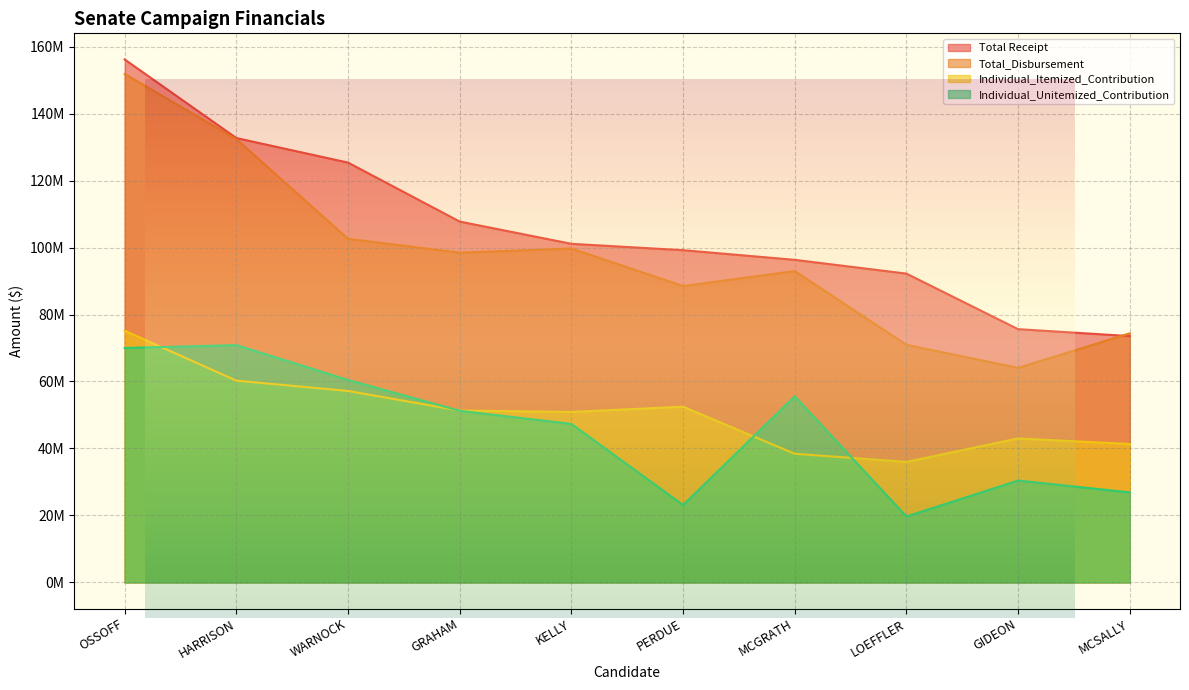

Reading right to left, extract all data points from this chart.

Total Receipt: 73553299.4	75629137.2	92213280.7	96325352.4	99202974.1	101106583.9	107747533.8	125358563.9	132685669.6	156145527.1
Total_Disbursement: 74361789.2	64069682.7	70957315.6	92980539.7	88492643.5	99704060.4	98460665.2	102595578.4	132350242.9	151813793.6
Individual_Itemized_Contribution: 41330733.8	43000256.4	35988185.6	38421855.4	52469015.0	50903149.8	51314167.3	57174236.5	60250924.4	75157462.8
Individual_Unitemized_Contribution: 26890386.4	30418031.8	19691228.4	55579752.6	23105362.4	47330085.6	51241094.7	60454979.2	70858482.5	69997539.6